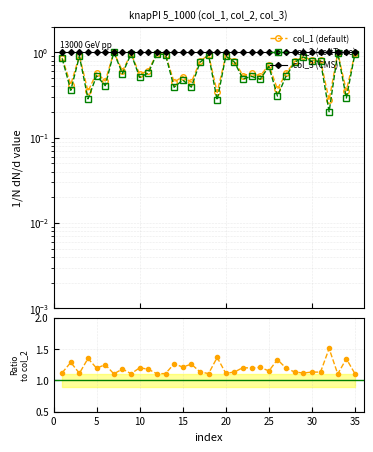

What is the value of the col_2 point at the 13th from the left?

0.9